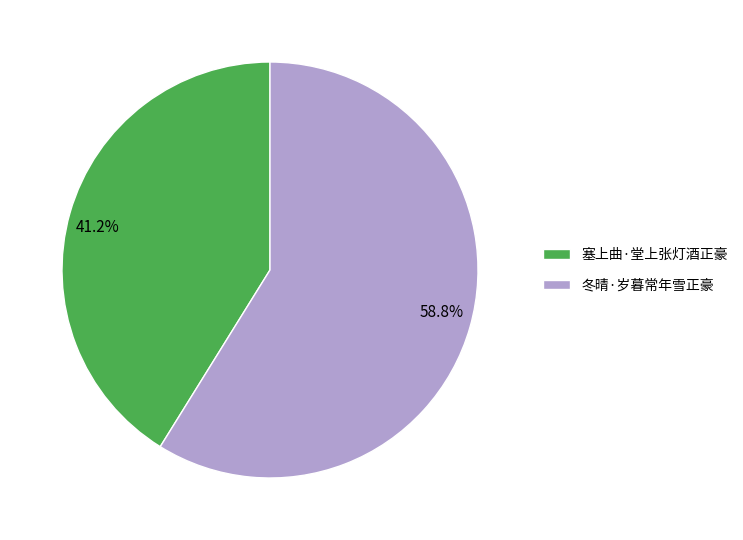

How many segments does this pie chart have?

2